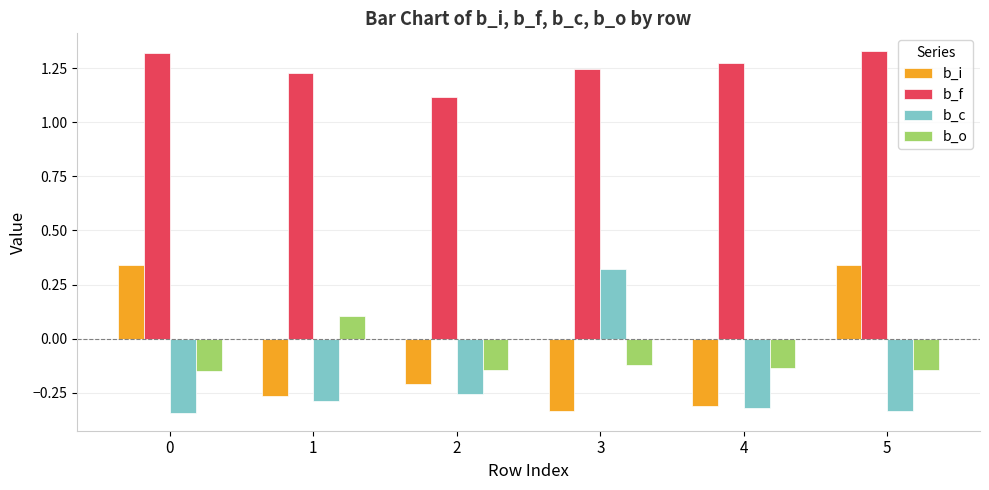

Does the chart contain stacked bars?

No